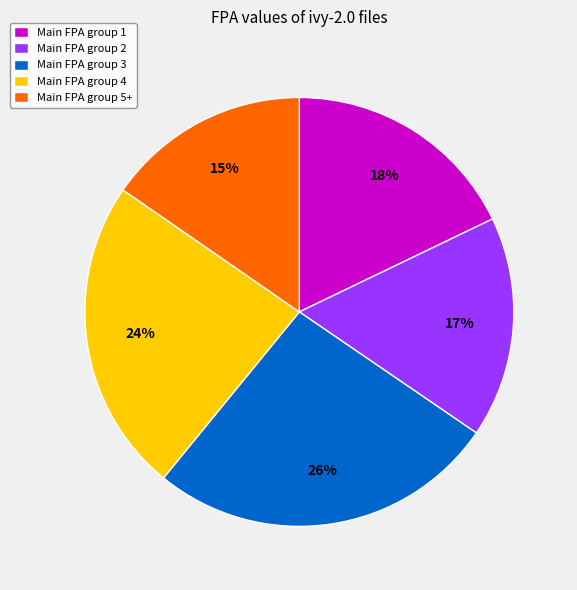

What percentage is the Main FPA group 3 slice, to the nearest percent?

26%